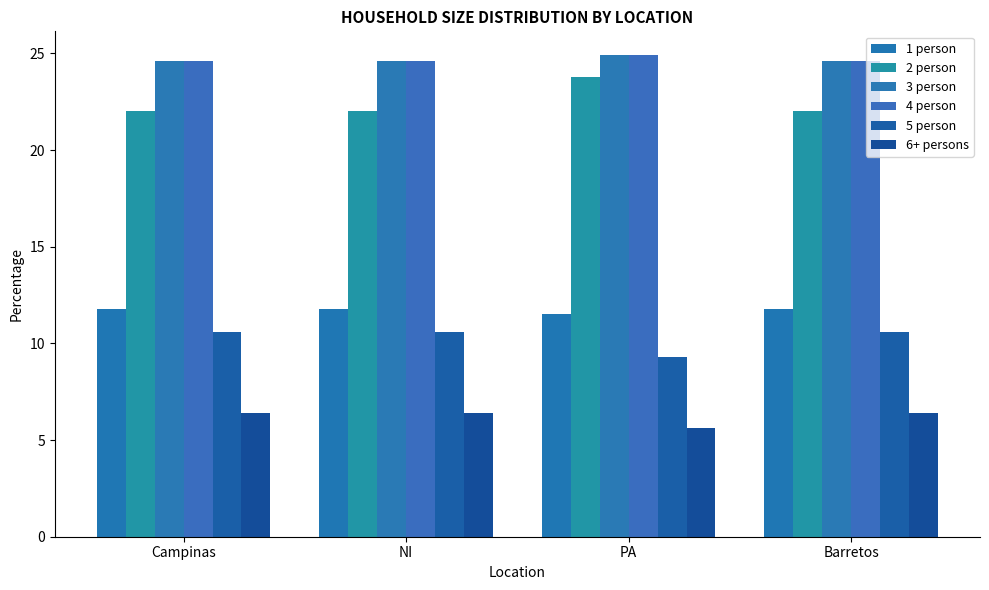

What is the approximate value of 1 person at Campinas?

11.8